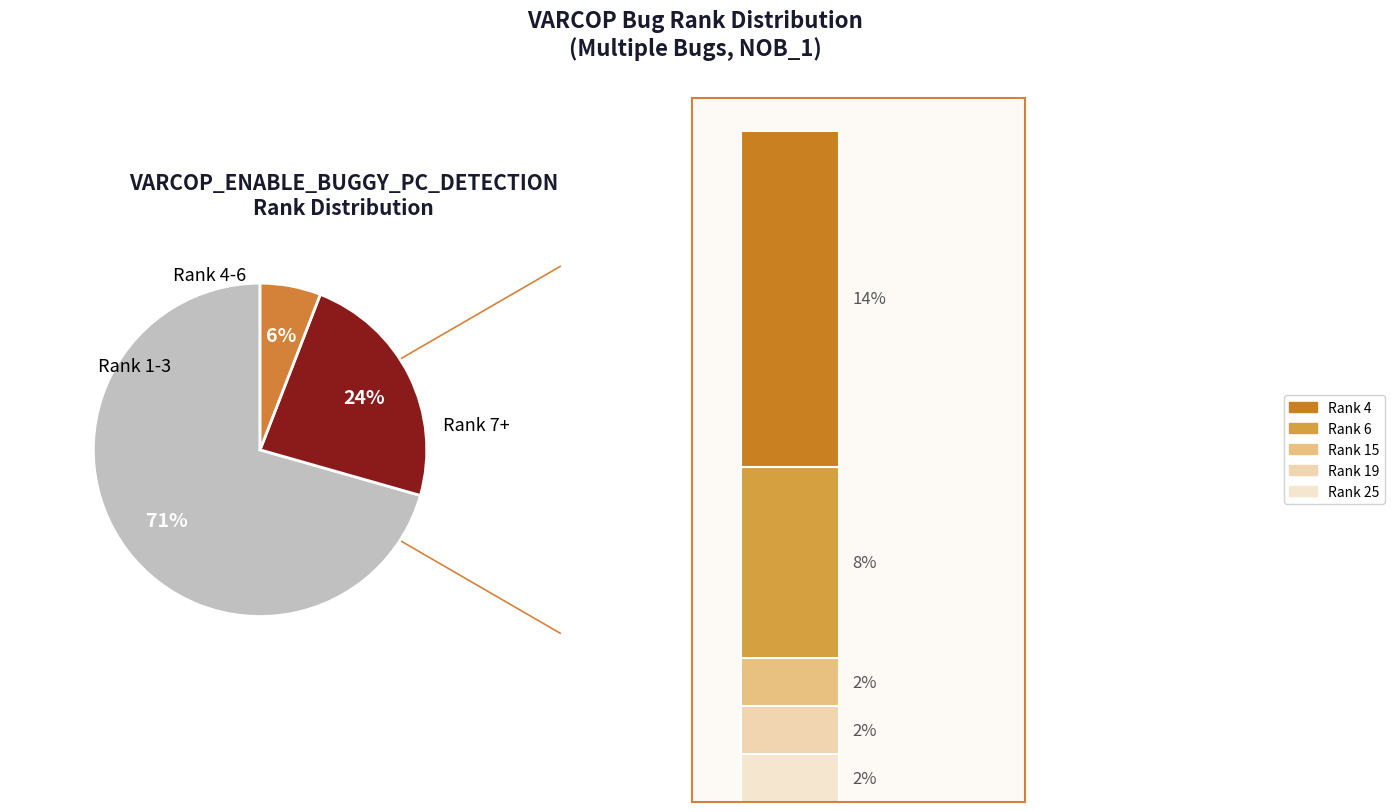

Does Rank 2 represent more than half of the total?

No